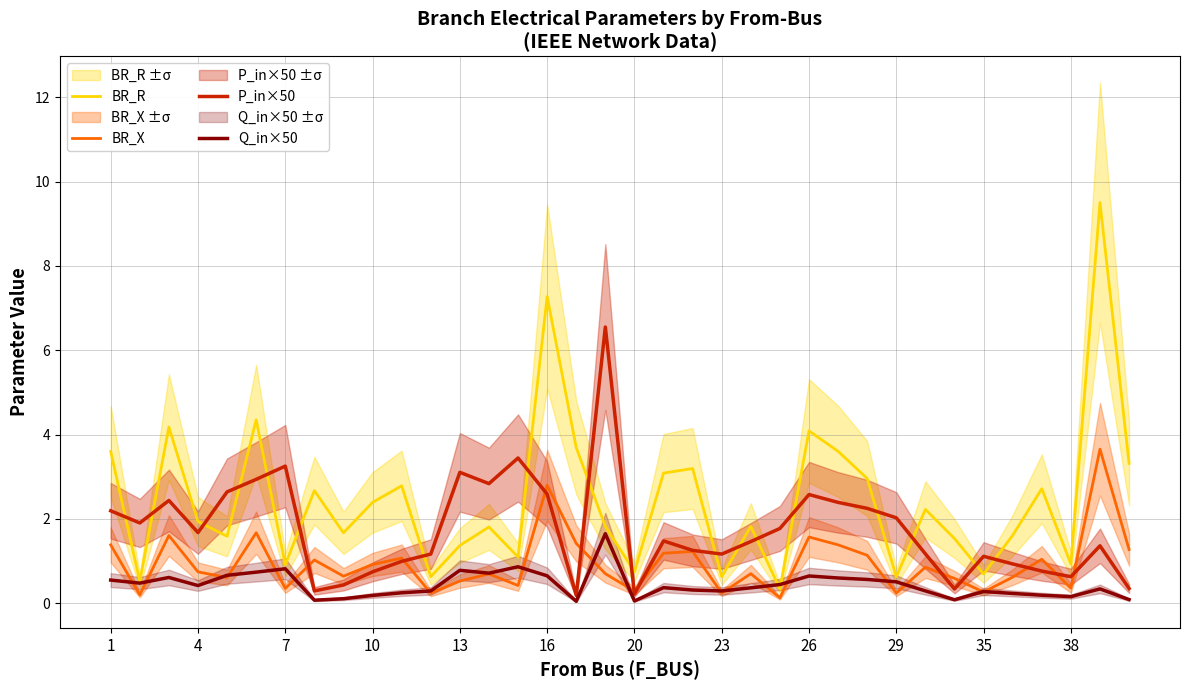

What is the minimum value for BR_R?

0.3